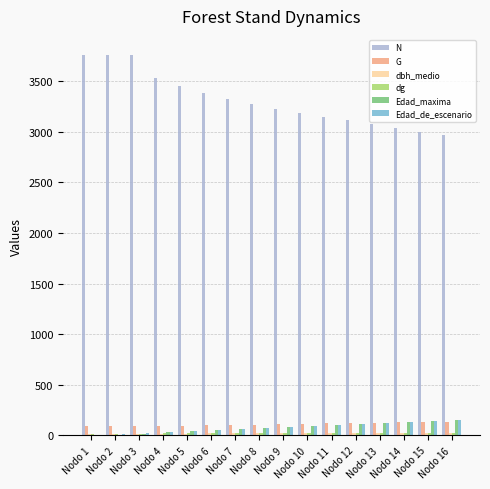

The value of N at Nodo 11 is 3149.1. True or false?

True